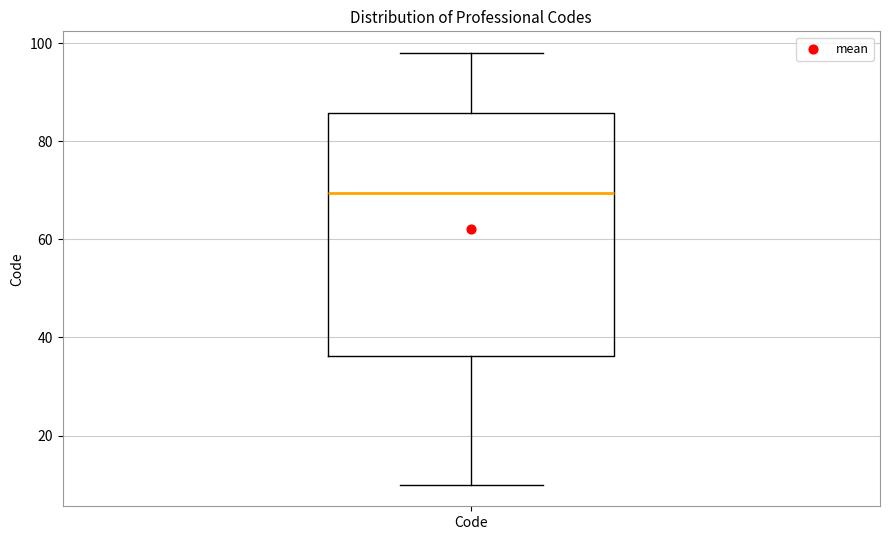

Where is the upper edge of the box for Code on the y-axis? The values are not printed on the chart, so give them approximately, as read against the axis.

86